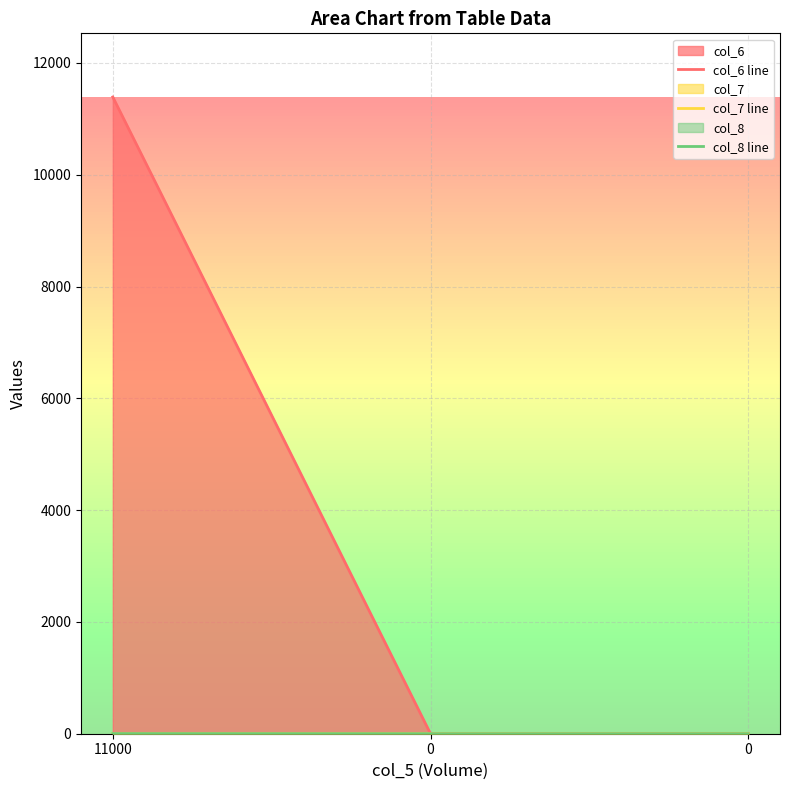

Count the col_8 line values in the range 0 to 2.

3